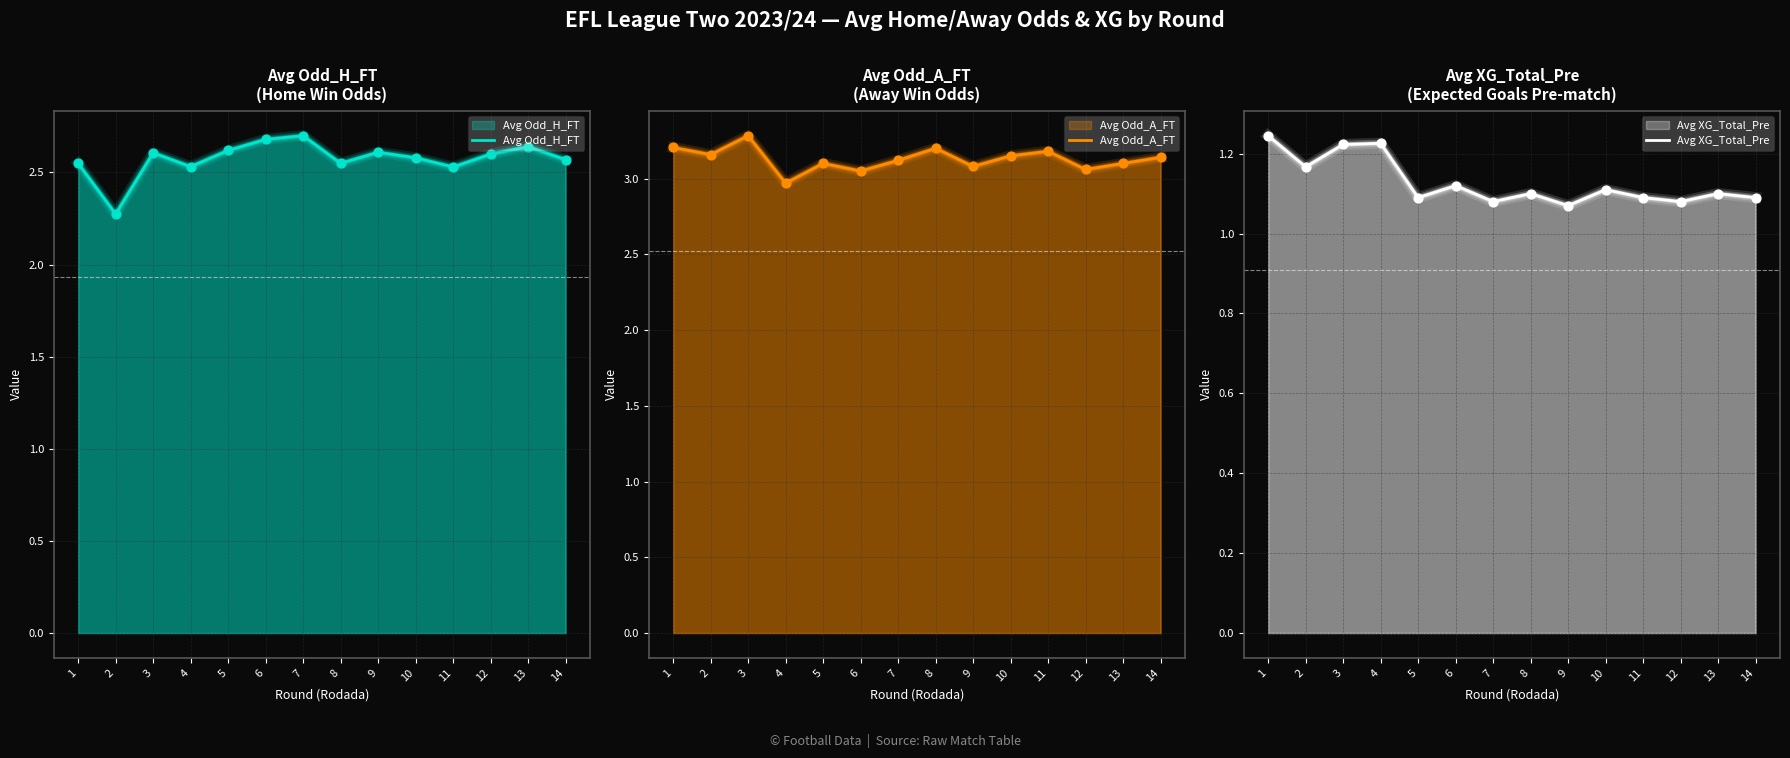

What are all the series names shown in the legend?

Avg Odd_H_FT, Avg Odd_A_FT, Avg XG_Total_Pre